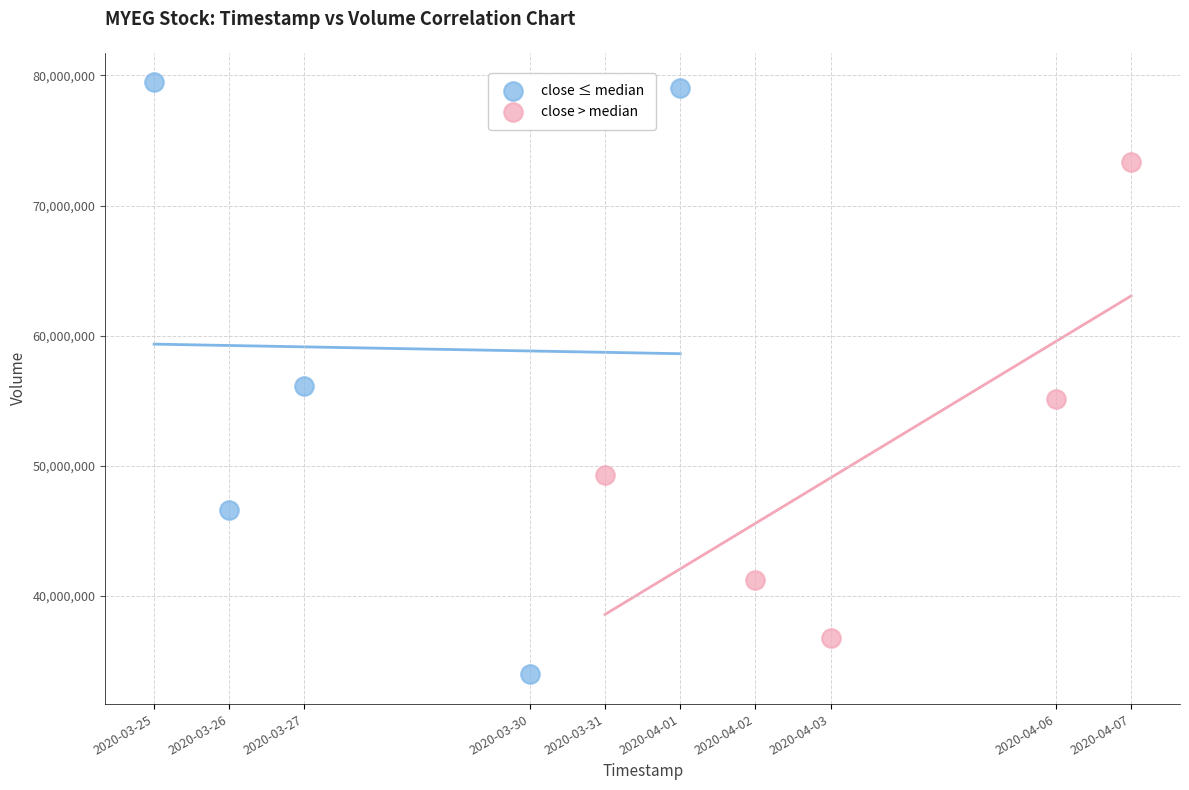

Which series has the largest Y range (max minus min)?

close ≤ median